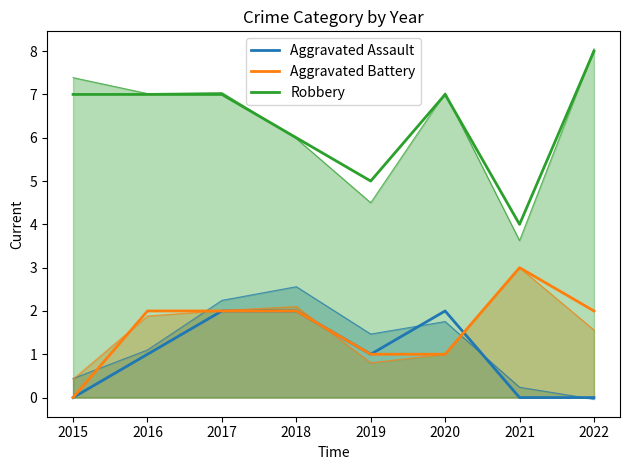

What is the difference between the highest and lowest values at 2016?

6